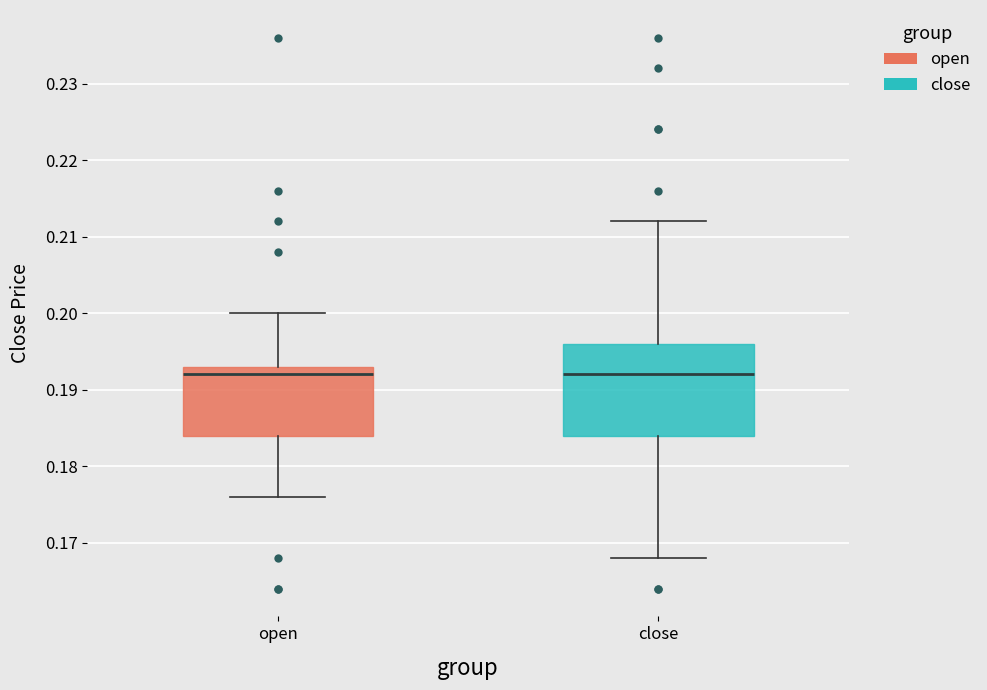

Reading left to right, transcribe this box plot: for each box, give where its median line is, the range the box spans, and where its two whiskers end, as read against the y-axis. The values are not printed on the chart, so give them approximately, as read against the axis.

open: median 0.192, box 0.184 to 0.193, whiskers 0.176 to 0.200
close: median 0.192, box 0.184 to 0.196, whiskers 0.168 to 0.212